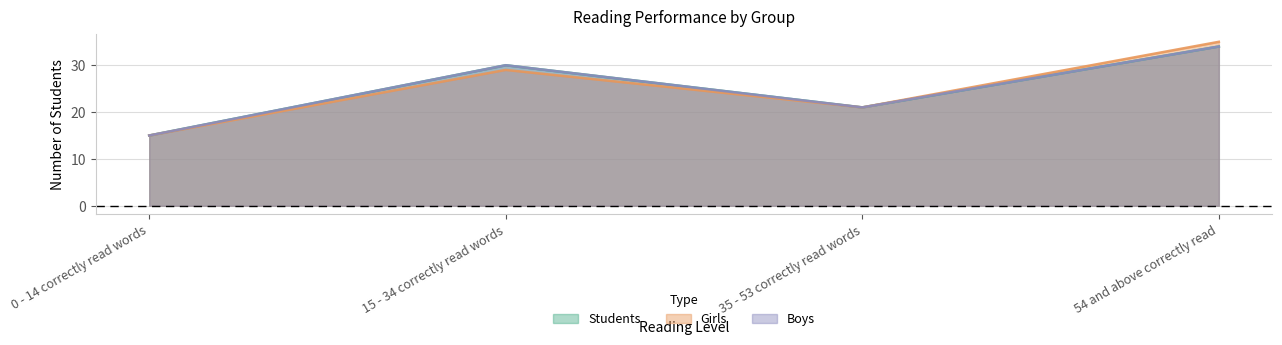

Read the Boys value at 35 - 53 correctly read words, to the nearest 10.

20